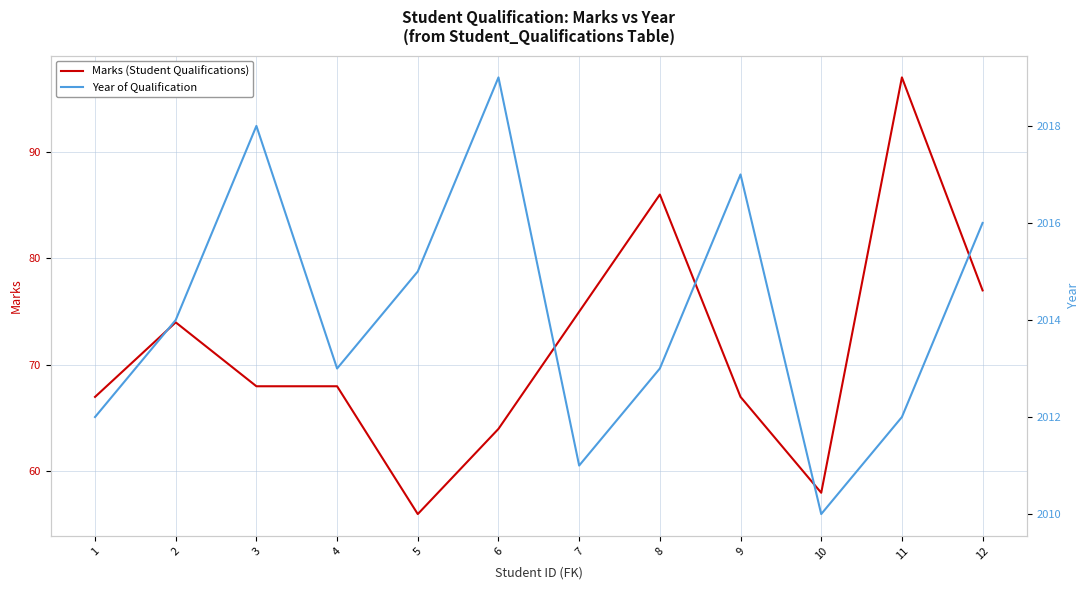

What is the lowest value of the Marks (Student Qualifications) series?

56